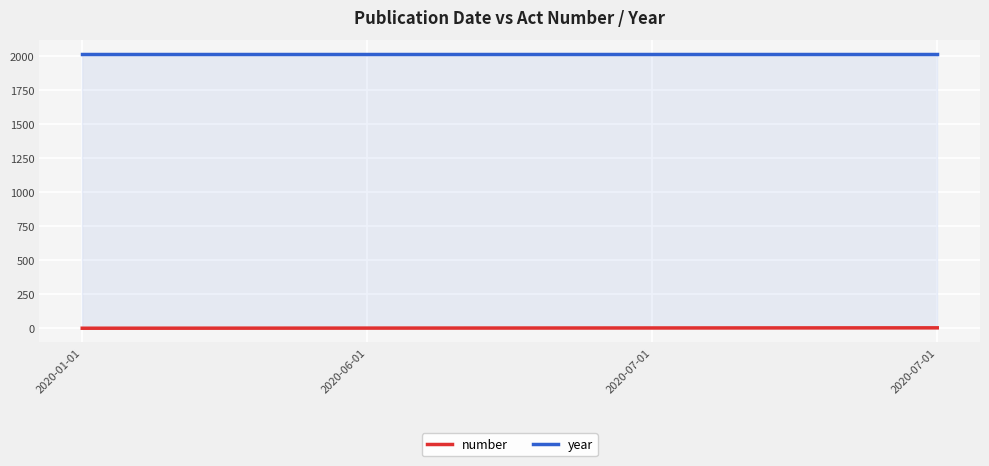

True or false: number has a value of 4 at 2020-07-01.

True